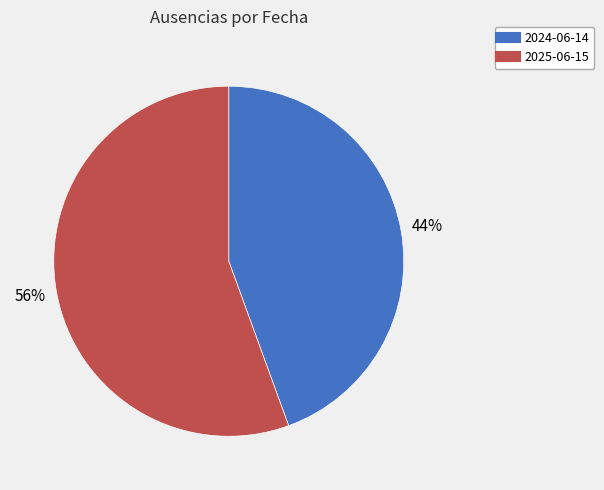

True or false: 2025-06-15 accounts for 47% of the total.

False